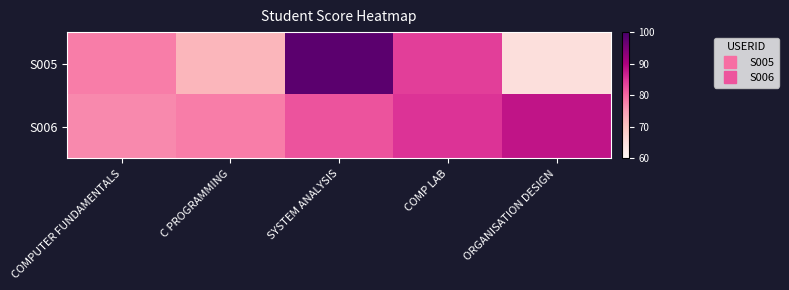

Which series has the largest total across all categories?

S006